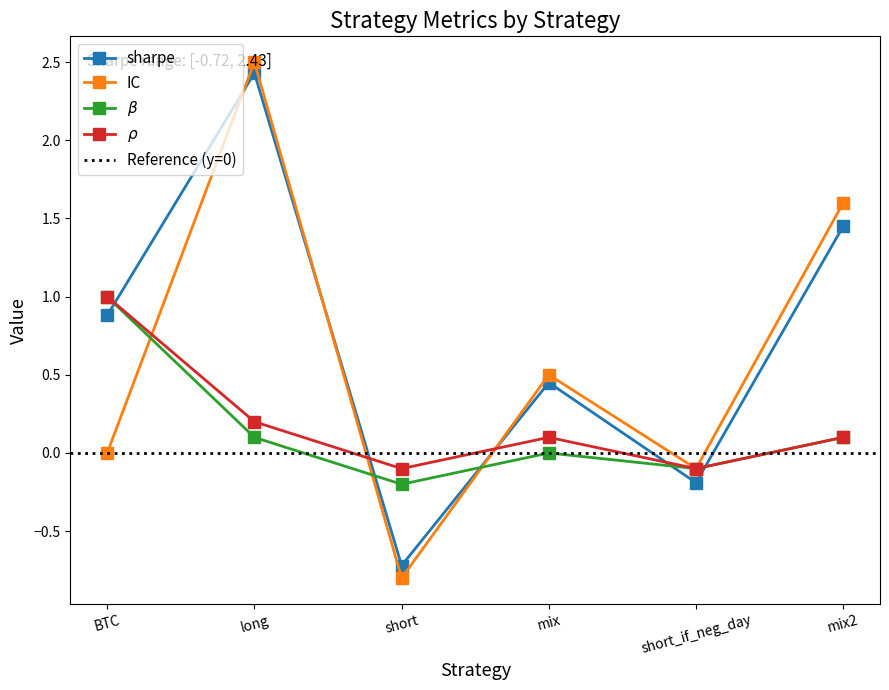

What value does the sharpe series have at mix2?

1.4